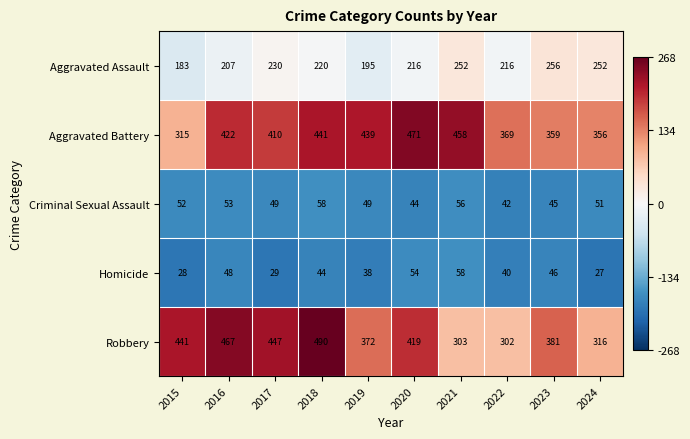

At how many categories does at least one series exceed 231?

10